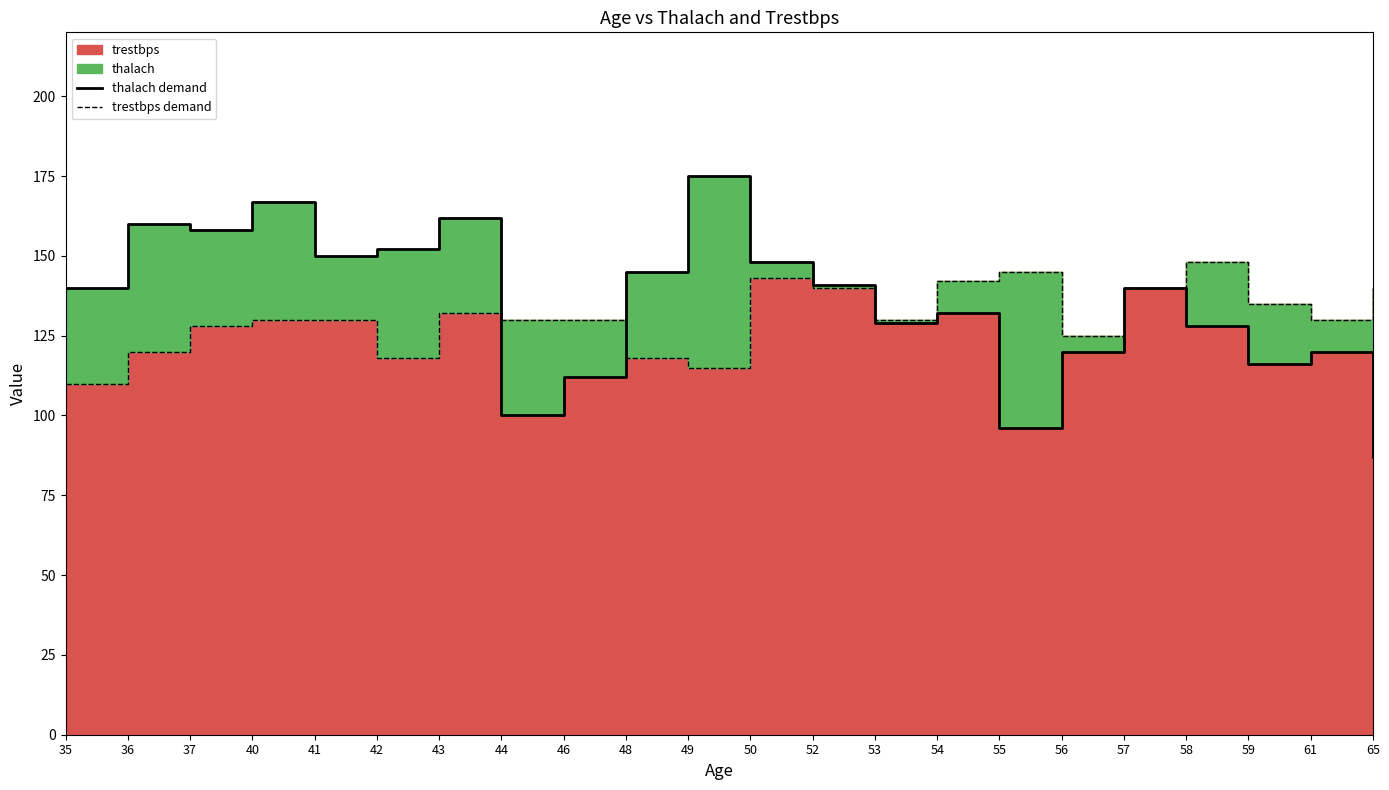

At which label does thalach demand reach its peak?

49